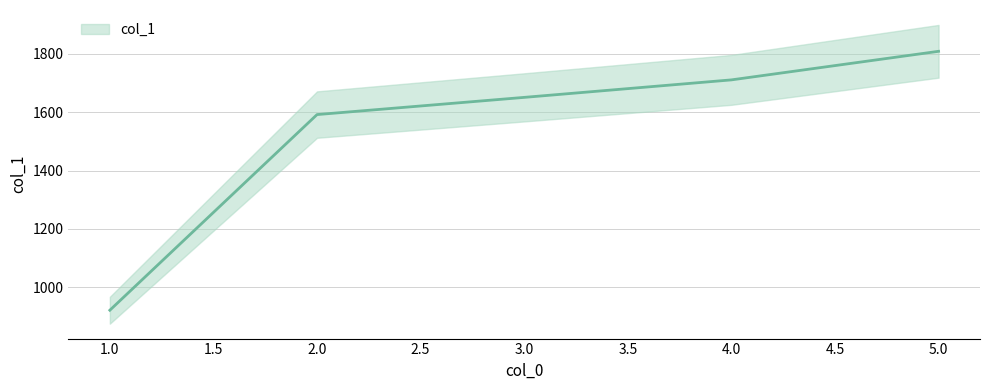

What is the ratio of the value at 4 to the value at 5?

0.9